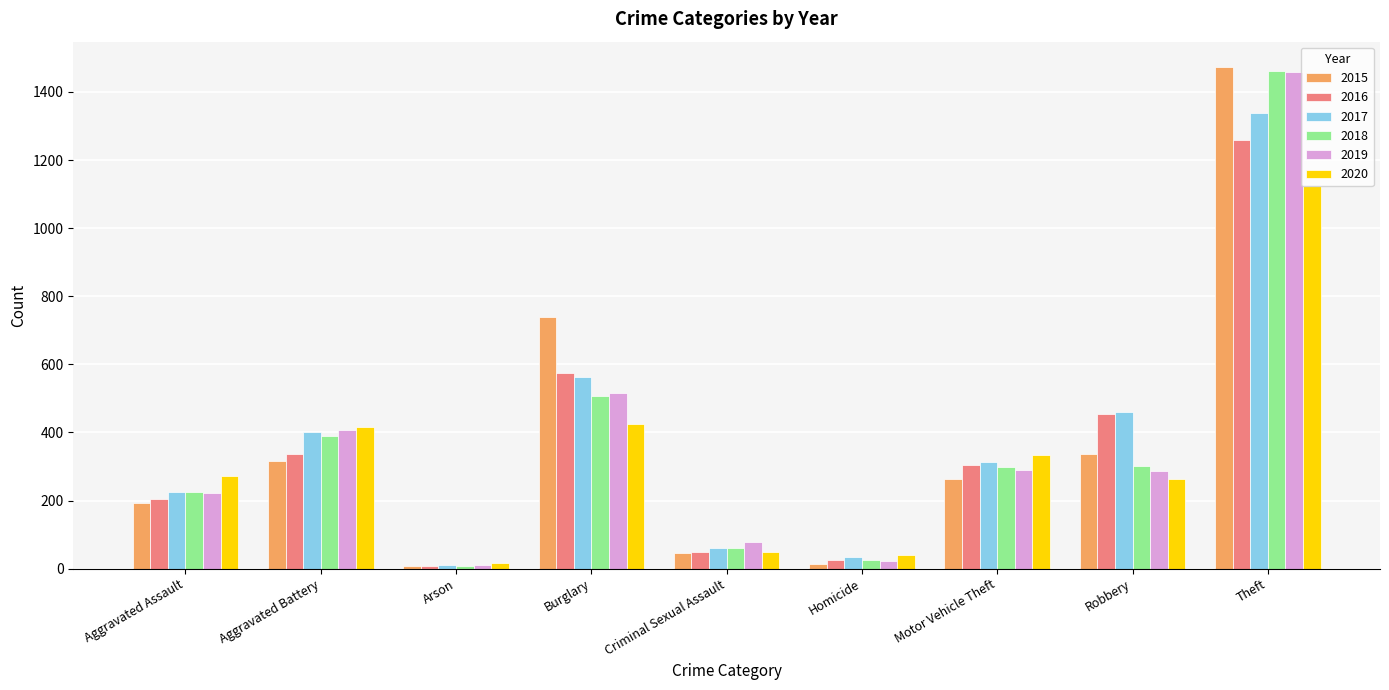

What is the total value across all series at Aggravated Battery?

2264